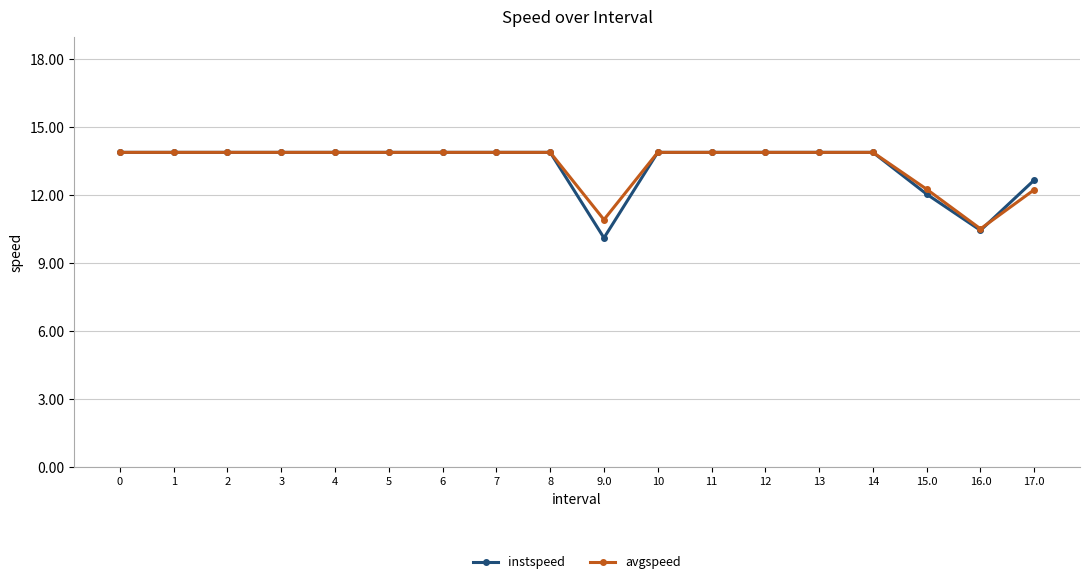

What is the sum of the avgspeed values at 15.0 and 17.0?

24.5